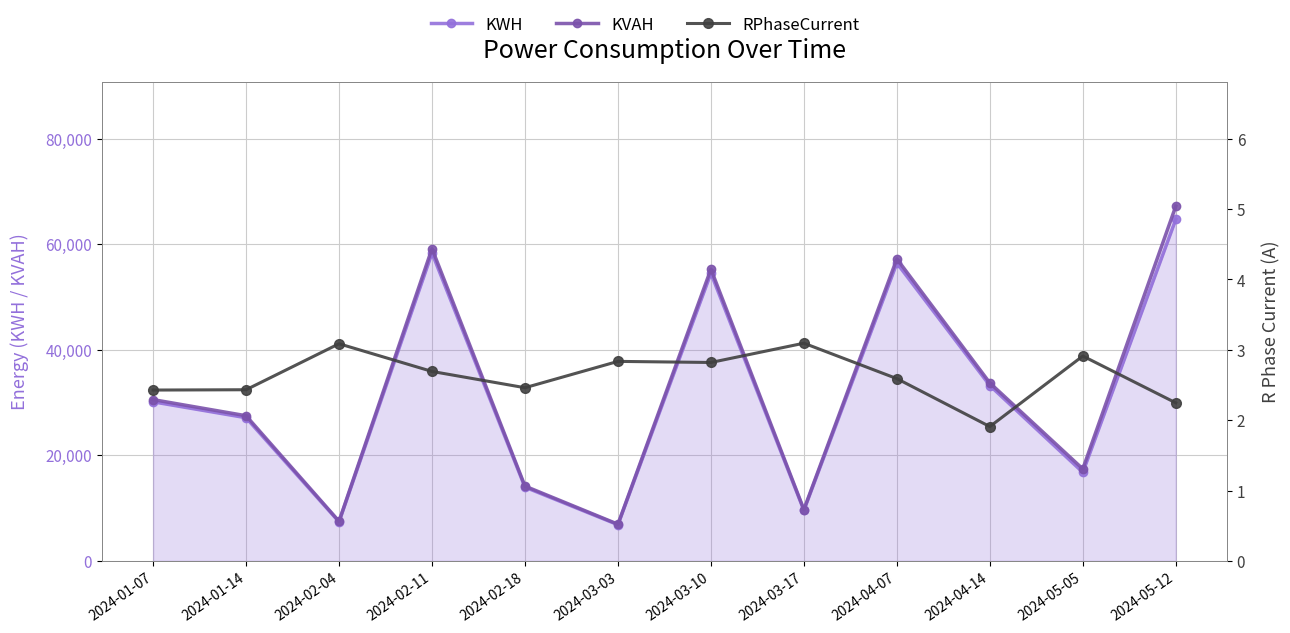

At which category is the sum across all series the highest?

2024-05-12